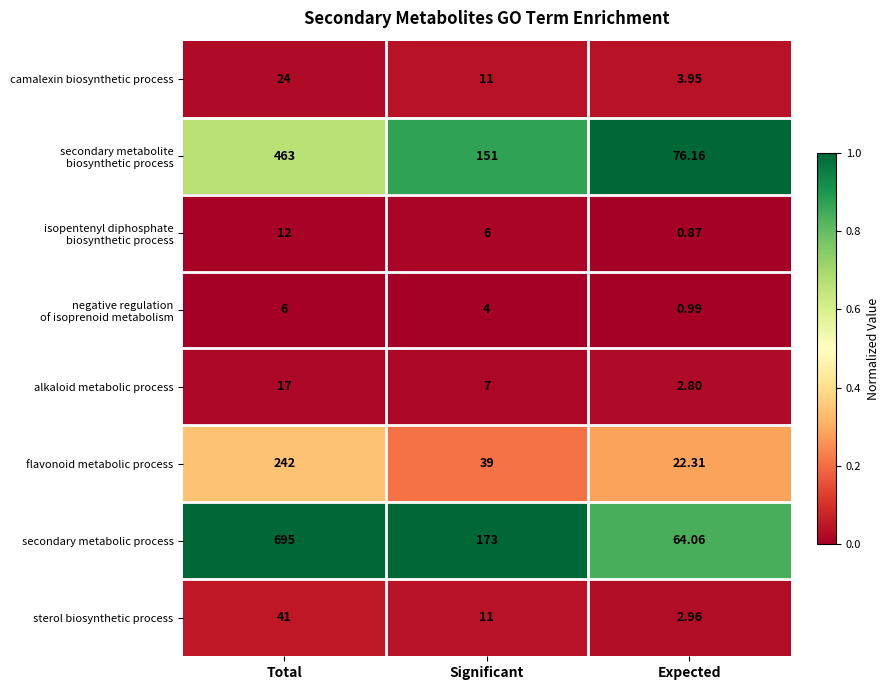

Which category has the lowest value across all series?

Expected